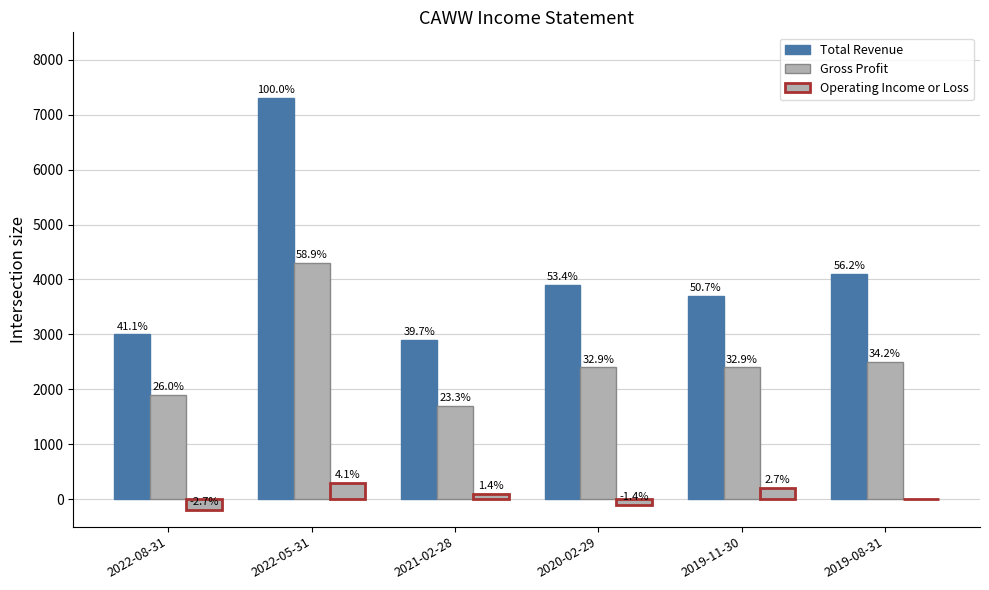

Is the value of Operating Income or Loss at 2022-05-31 greater than the value of Gross Profit at 2022-08-31?

No